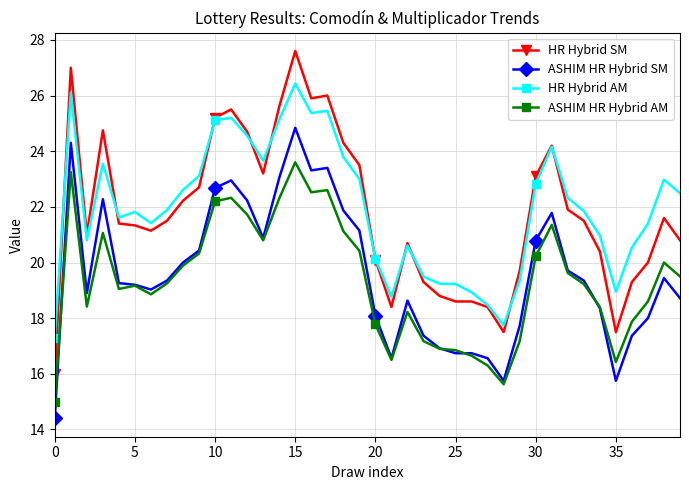

Does the chart have visible grid lines?

Yes